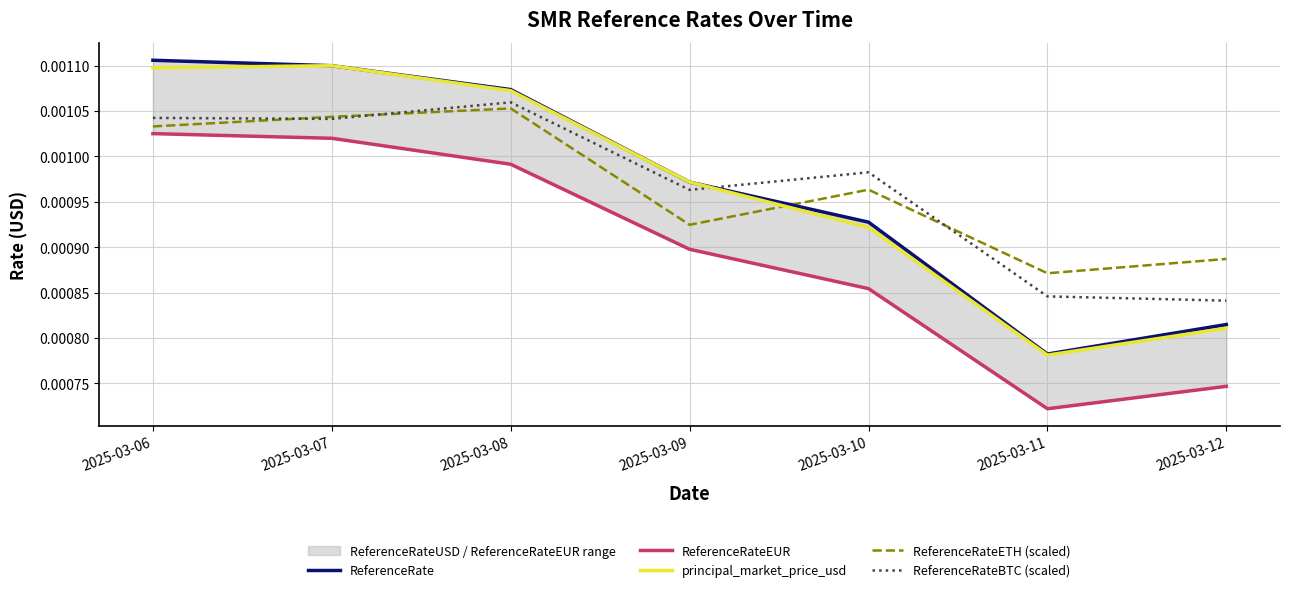

The value of ReferenceRate at 2025-03-07 is 0.0. True or false?

False